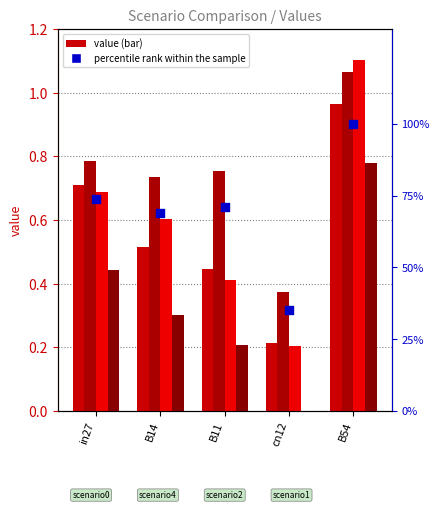

At which category is the sum across all series the highest?

B54